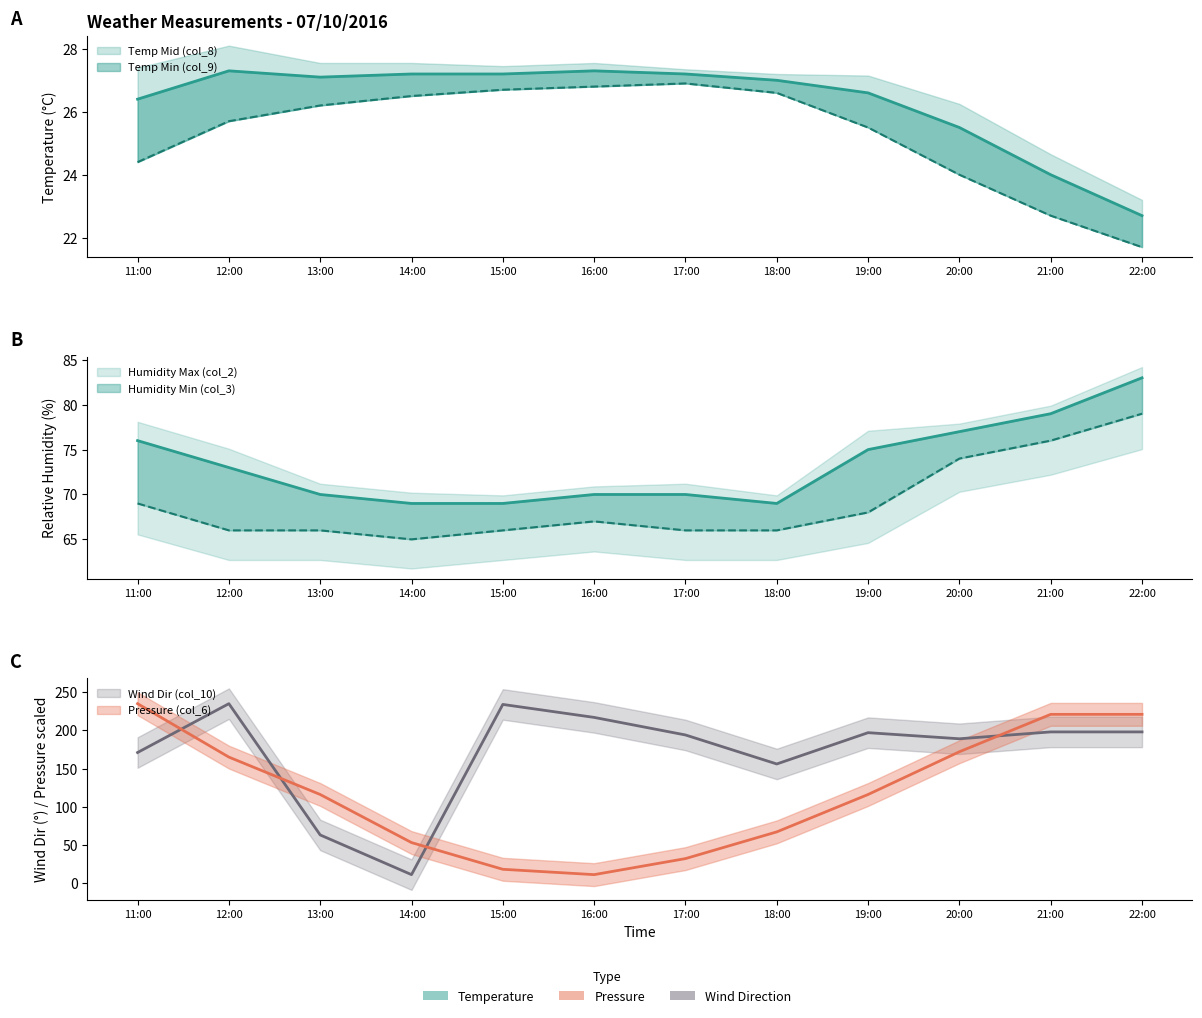

Reading left to right, transcribe all the data shown in this chart.

Temp Min (col_9): 11:00=24.4	12:00=25.7	13:00=26.2	14:00=26.5	15:00=26.7	16:00=26.8	17:00=26.9	18:00=26.6	19:00=25.5	20:00=24.0	21:00=22.7	22:00=21.7
Temp Mid (col_8): 11:00=26.4	12:00=27.3	13:00=27.1	14:00=27.2	15:00=27.2	16:00=27.3	17:00=27.2	18:00=27.0	19:00=26.6	20:00=25.5	21:00=24.0	22:00=22.7
Humidity Max (col_2): 11:00=76.0	12:00=73.0	13:00=70.0	14:00=69.0	15:00=69.0	16:00=70.0	17:00=70.0	18:00=69.0	19:00=75.0	20:00=77.0	21:00=79.0	22:00=83.0
Humidity Min (col_3): 11:00=69.0	12:00=66.0	13:00=66.0	14:00=65.0	15:00=66.0	16:00=67.0	17:00=66.0	18:00=66.0	19:00=68.0	20:00=74.0	21:00=76.0	22:00=79.0
Wind Dir (col_10): 11:00=171.0	12:00=235.0	13:00=63.0	14:00=11.0	15:00=234.0	16:00=217.0	17:00=194.0	18:00=156.0	19:00=197.0	20:00=189.0	21:00=198.0	22:00=198.0
Pressure (col_6): 11:00=235.0	12:00=165.0	13:00=116.0	14:00=53.0	15:00=18.0	16:00=11.0	17:00=32.0	18:00=67.0	19:00=116.0	20:00=172.0	21:00=221.0	22:00=221.0